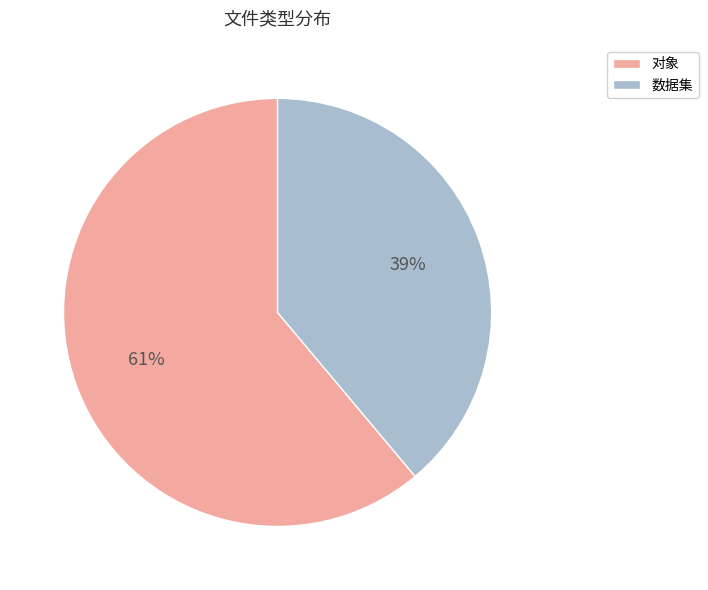

Count the number of slices in the pie.

2